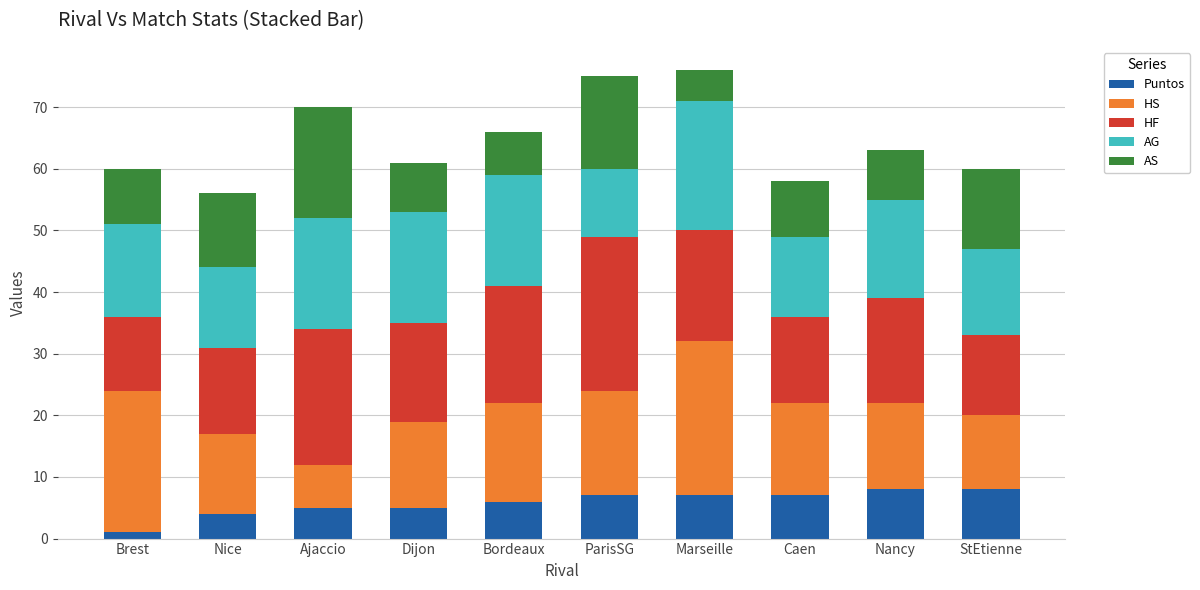

What is the highest value of the Puntos series?

8